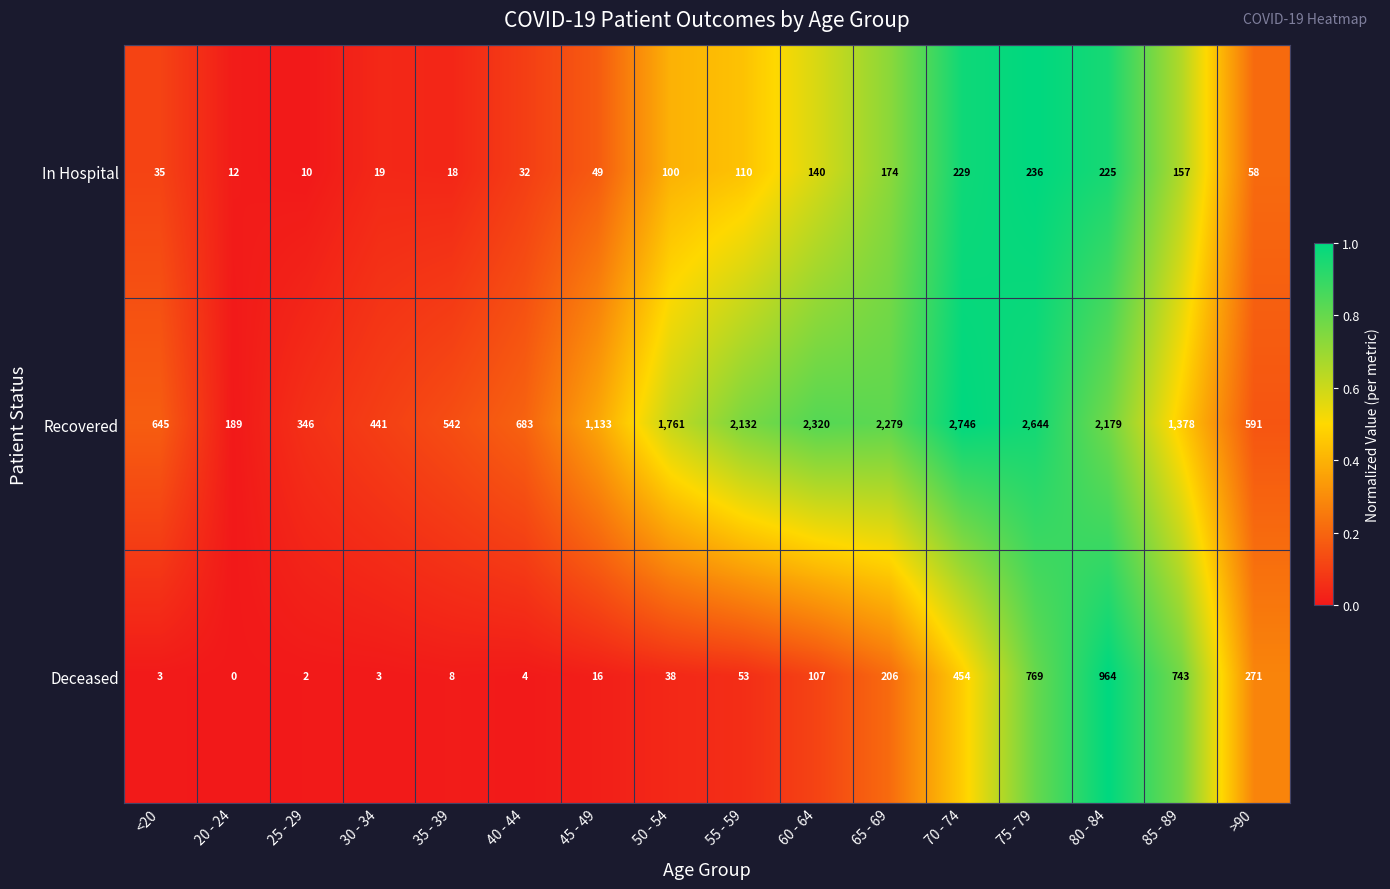

What is the sum of the Deceased values at 65 - 69 and 75 - 79?

975